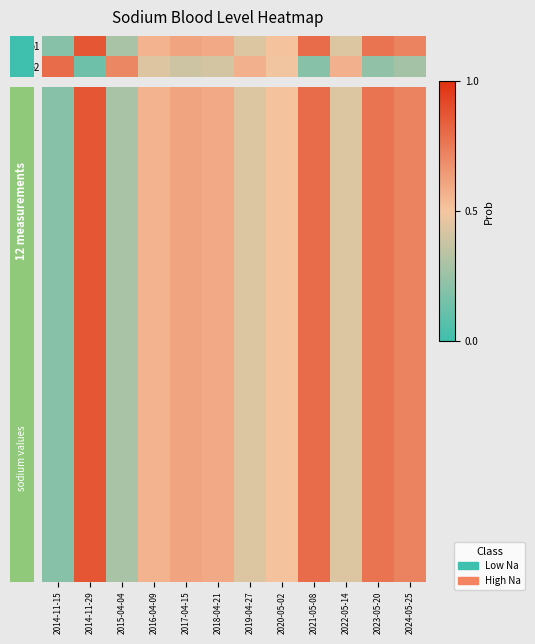

Which category has the lowest value across all series?

2014-11-15